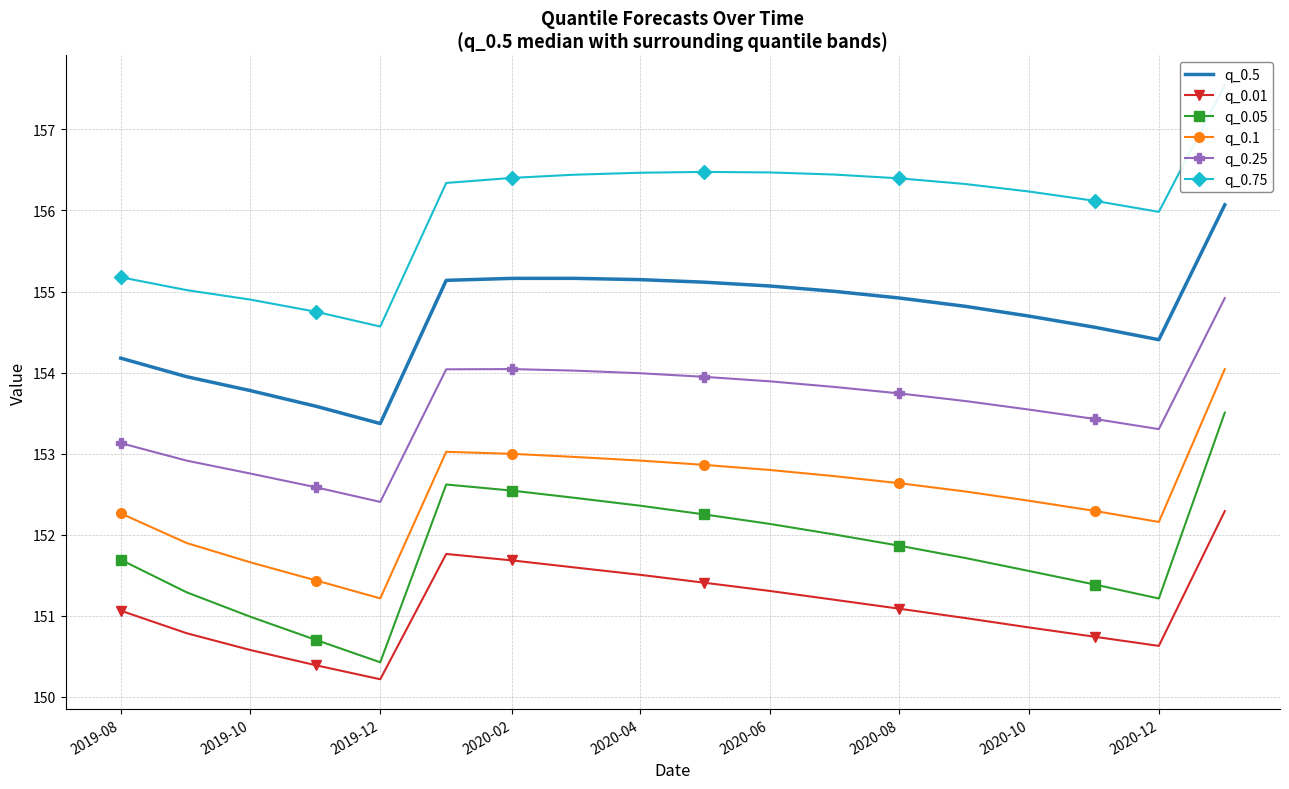

What are all the series names shown in the legend?

q_0.5, q_0.01, q_0.05, q_0.1, q_0.25, q_0.75